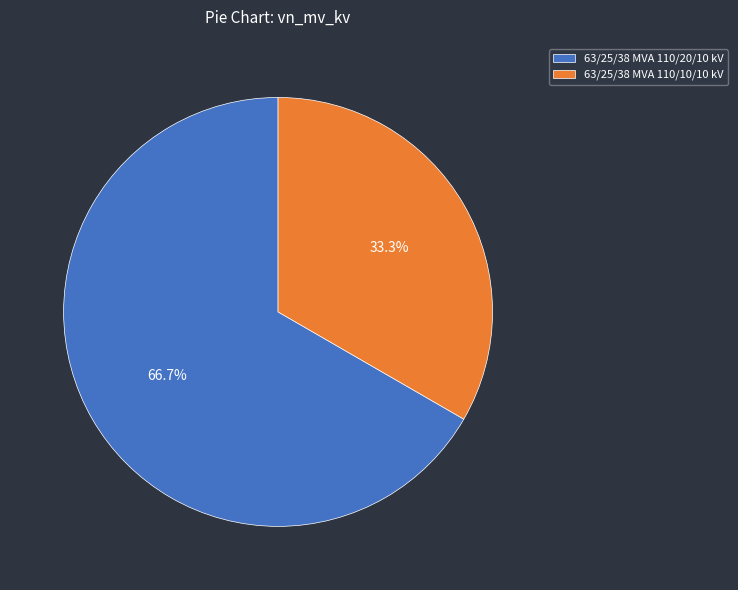

Which slice is the largest?

63/25/38 MVA 110/20/10 kV